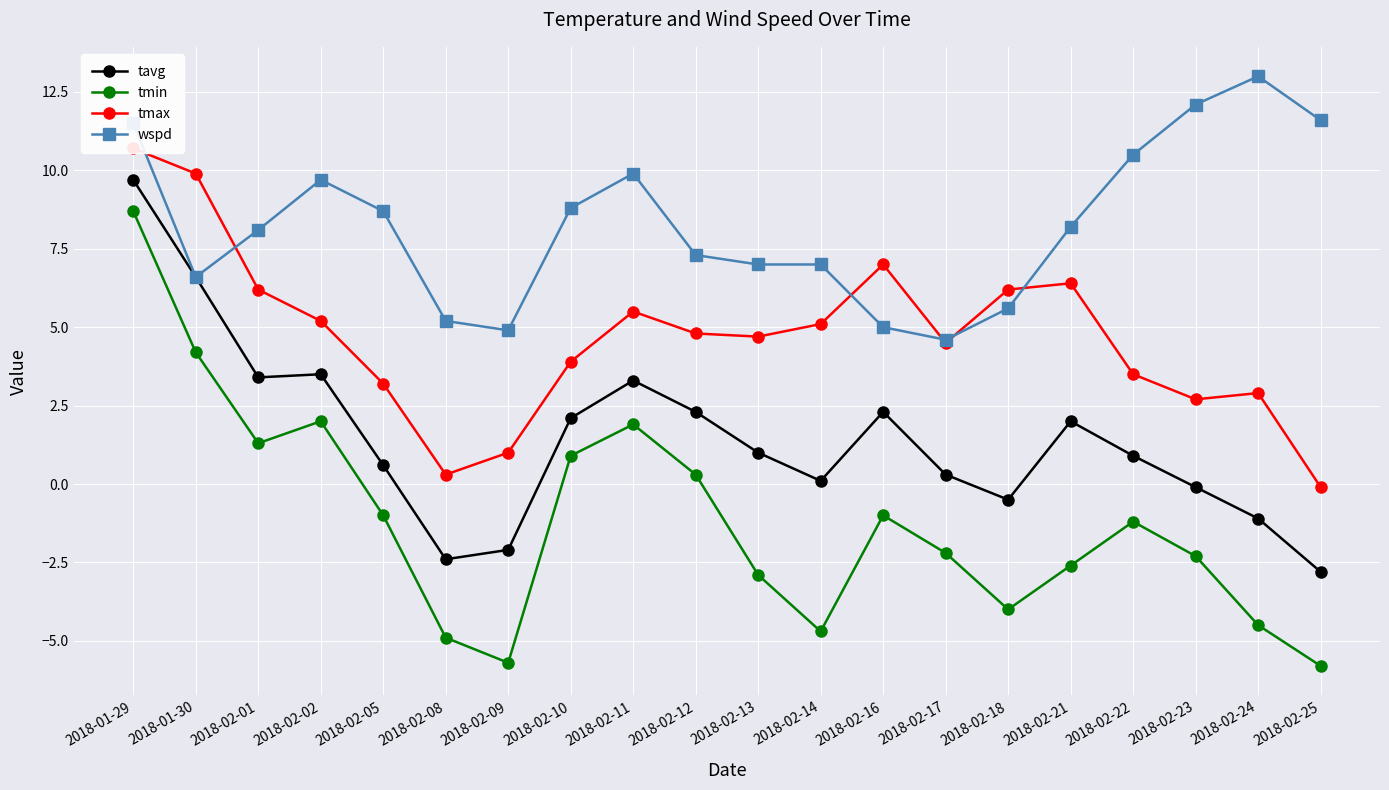

Reading left to right, what are all the values shown in this chart?

tavg: 9.7	6.6	3.4	3.5	0.6	-2.4	-2.1	2.1	3.3	2.3	1.0	0.1	2.3	0.3	-0.5	2.0	0.9	-0.1	-1.1	-2.8
tmin: 8.7	4.2	1.3	2.0	-1.0	-4.9	-5.7	0.9	1.9	0.3	-2.9	-4.7	-1.0	-2.2	-4.0	-2.6	-1.2	-2.3	-4.5	-5.8
tmax: 10.7	9.9	6.2	5.2	3.2	0.3	1.0	3.9	5.5	4.8	4.7	5.1	7.0	4.5	6.2	6.4	3.5	2.7	2.9	-0.1
wspd: 11.5	6.6	8.1	9.7	8.7	5.2	4.9	8.8	9.9	7.3	7.0	7.0	5.0	4.6	5.6	8.2	10.5	12.1	13.0	11.6